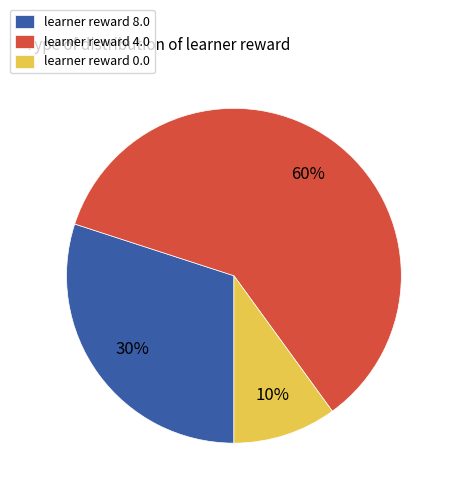

Which category has the smallest portion of the pie?

learner reward 0.0